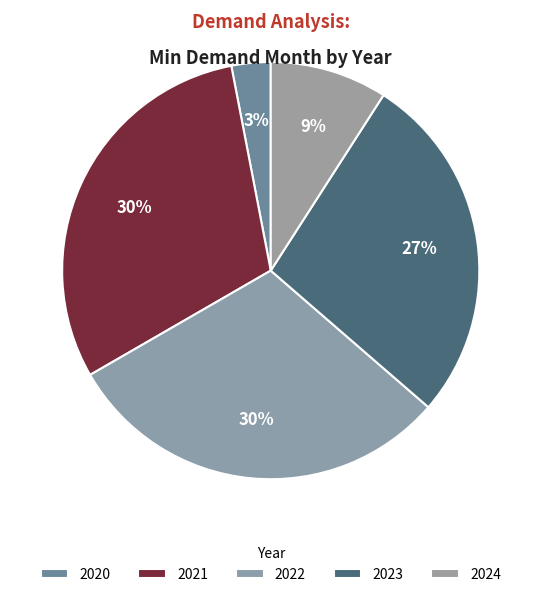

Is 2020 the majority of the pie?

No